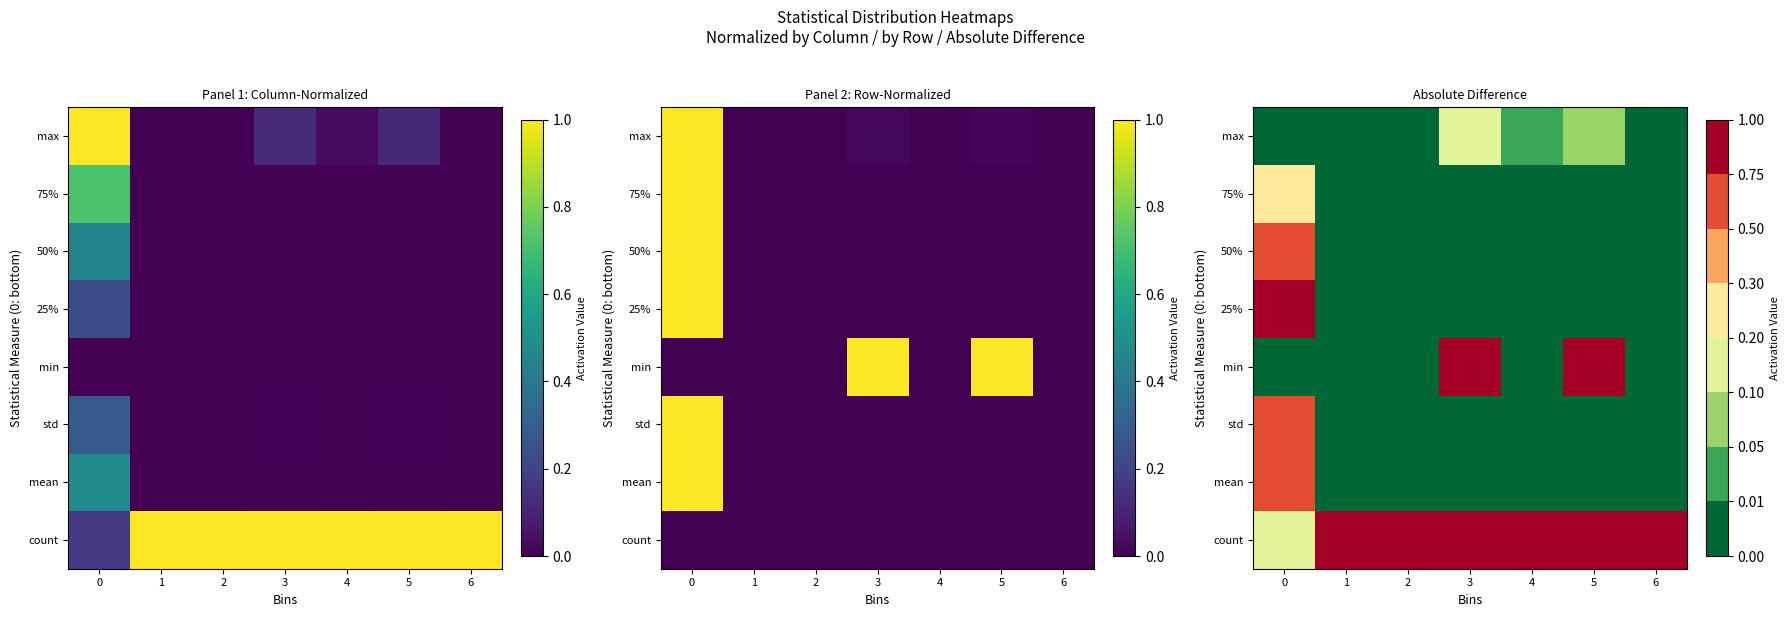

How many data points in 75% are above 0?

4